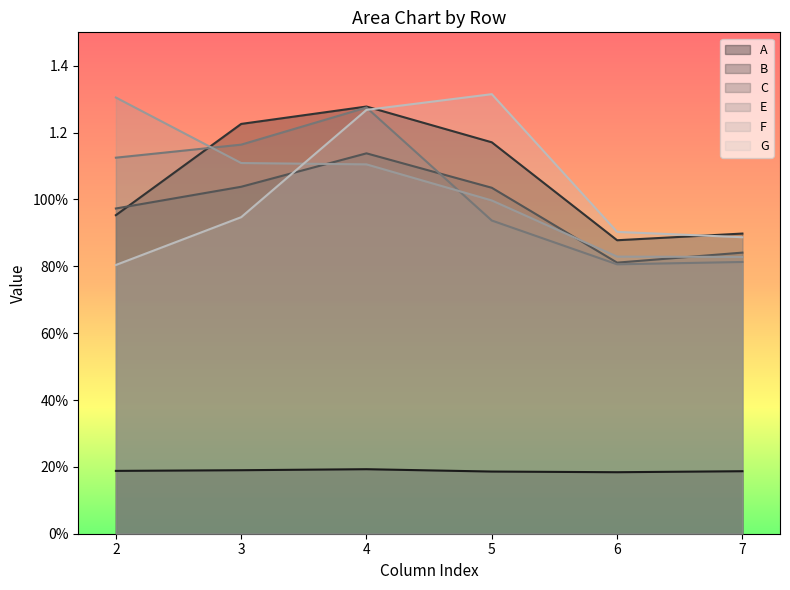

At which label does G reach its minimum?

2